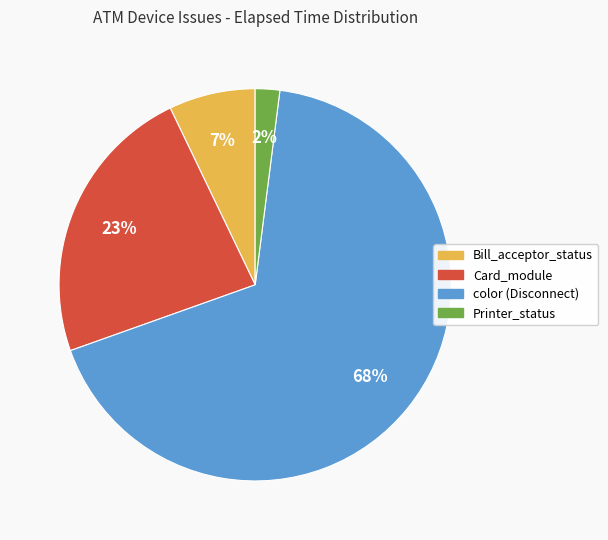

Is there a majority slice in this chart?

Yes